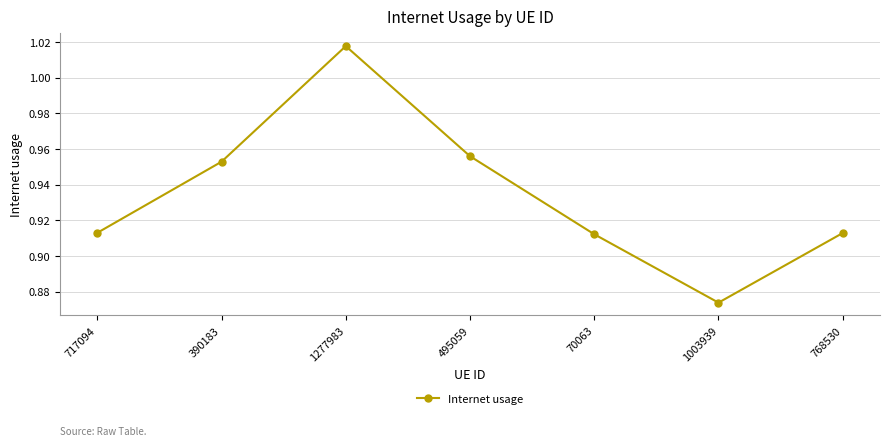

True or false: the data shows 0.2 at 70063.

False